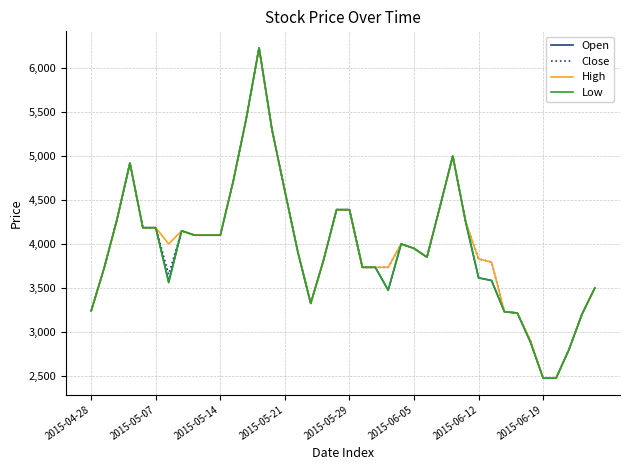

What is the maximum value shown in the chart?

6230